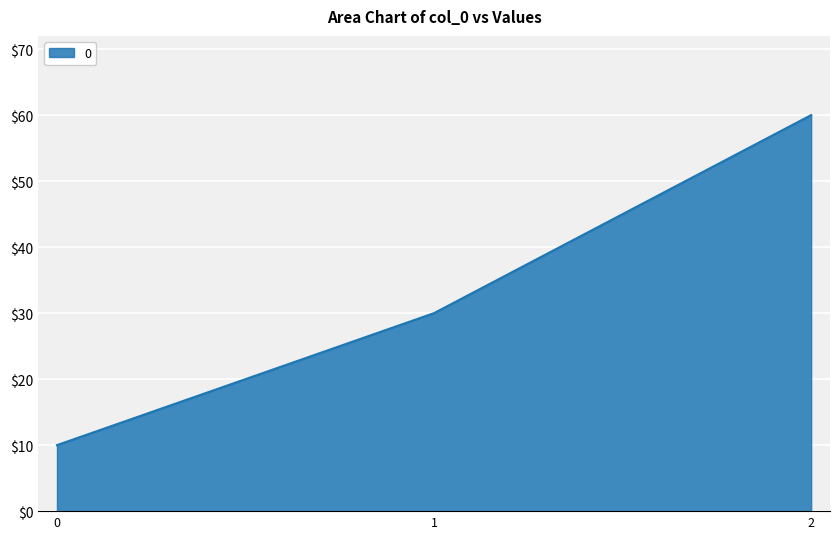

How many series are shown in this chart?

1